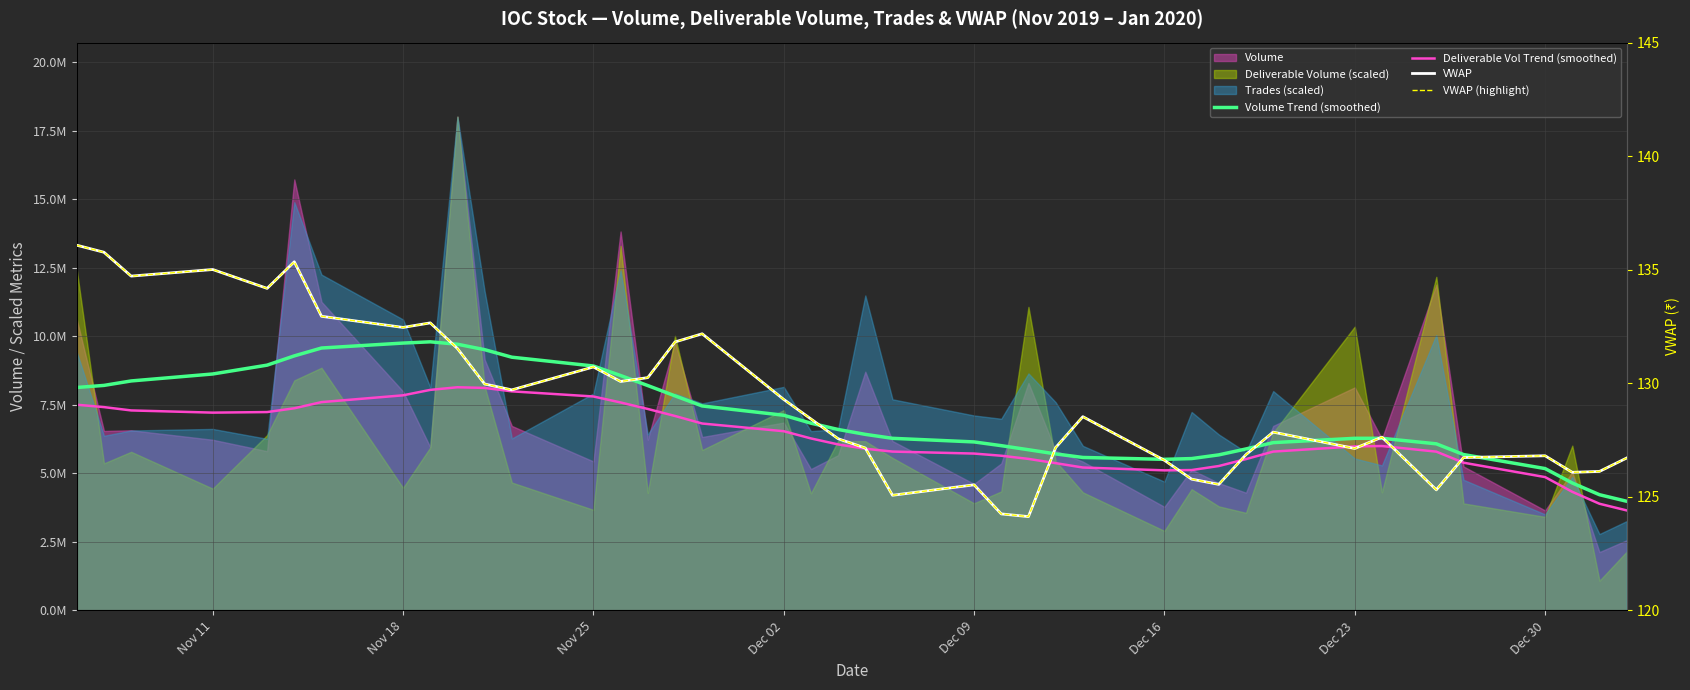

True or false: Deliverable Vol Trend (smoothed) and Volume Trend (smoothed) intersect in this chart.

False